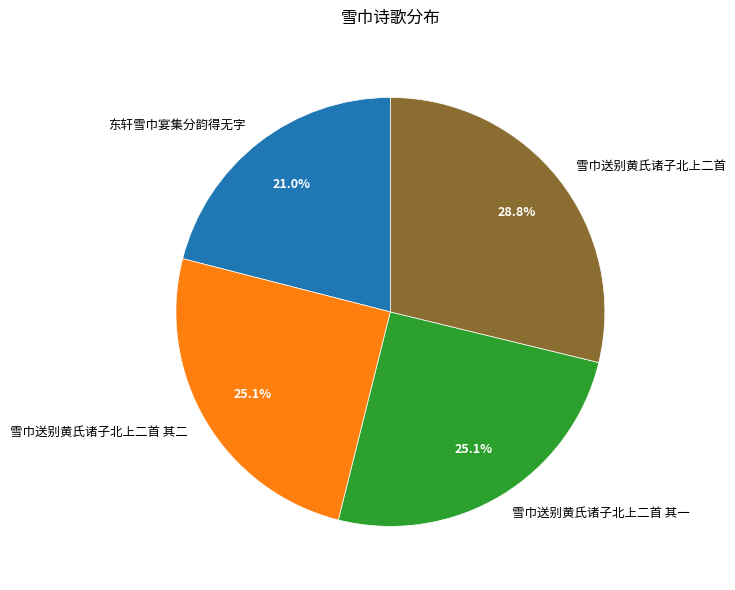

To the nearest percent, what percentage of the pie is 雪巾送别黄氏诸子北上二首 其一?

25%